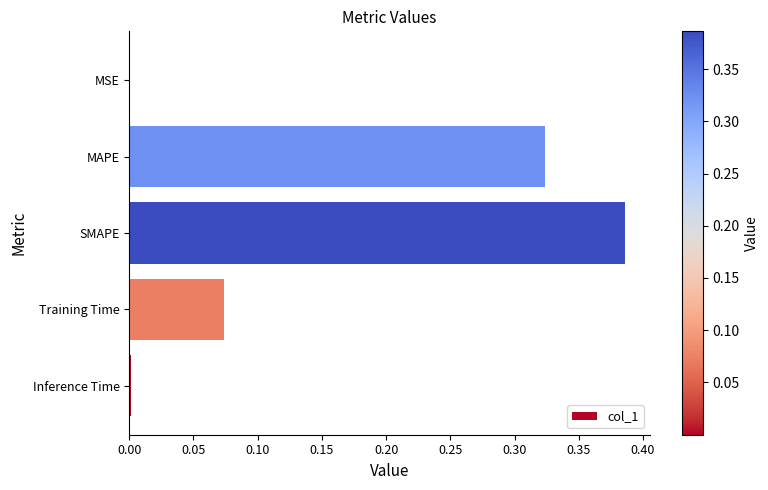

Which has a higher value, MSE or MAPE?

MAPE